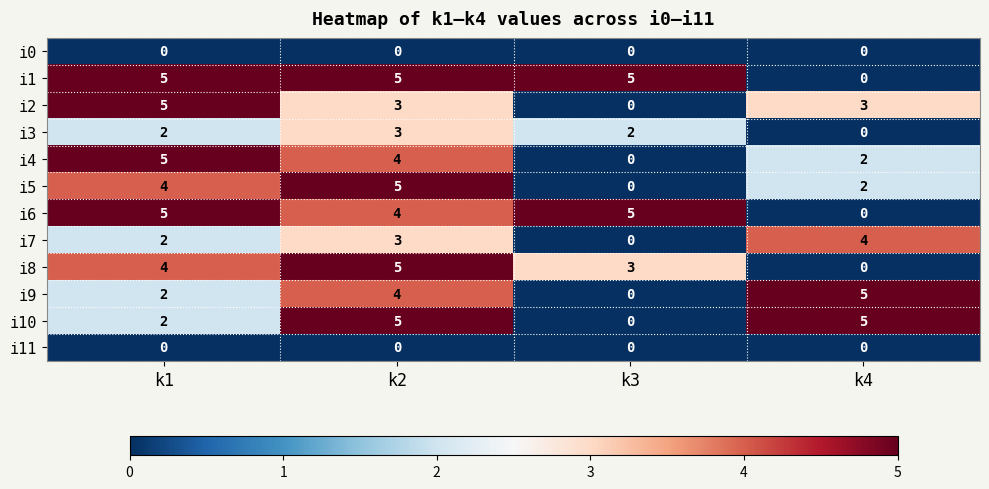

At how many categories does at least one series exceed 4?

4